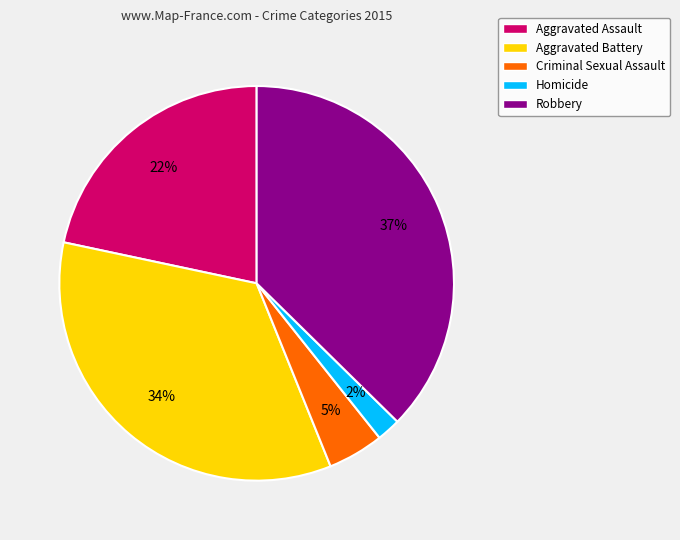

True or false: Aggravated Assault accounts for 22% of the total.

True